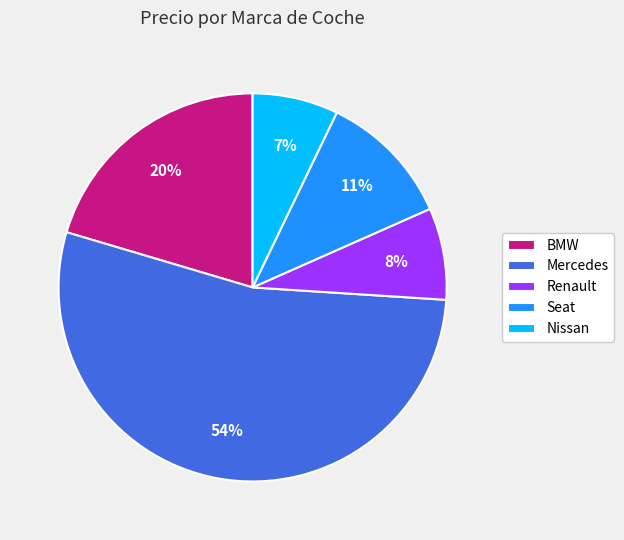

Is the sum of Nissan and Mercedes greater than half?

Yes